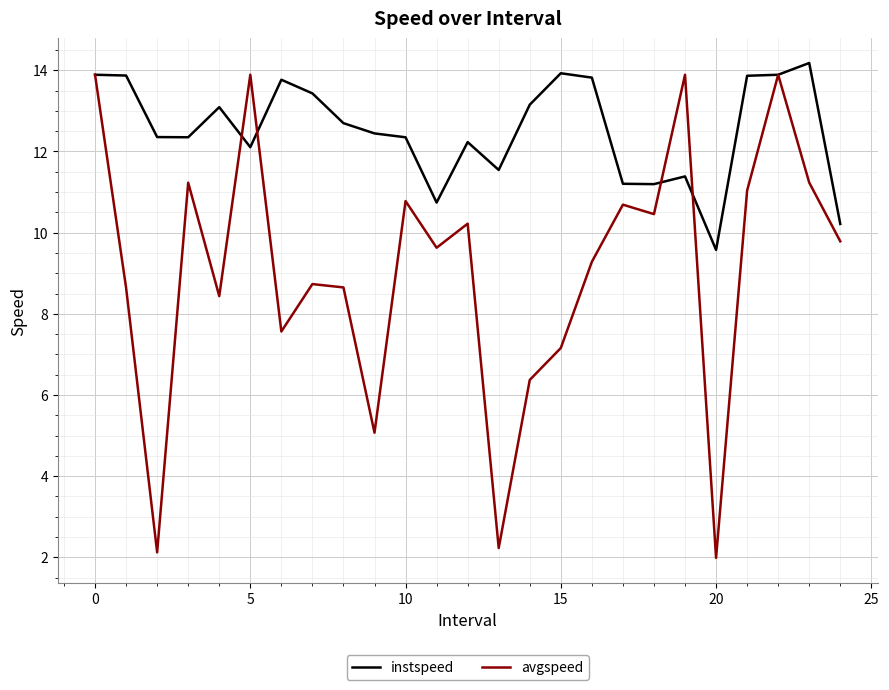

How many lines are shown in the chart?

2